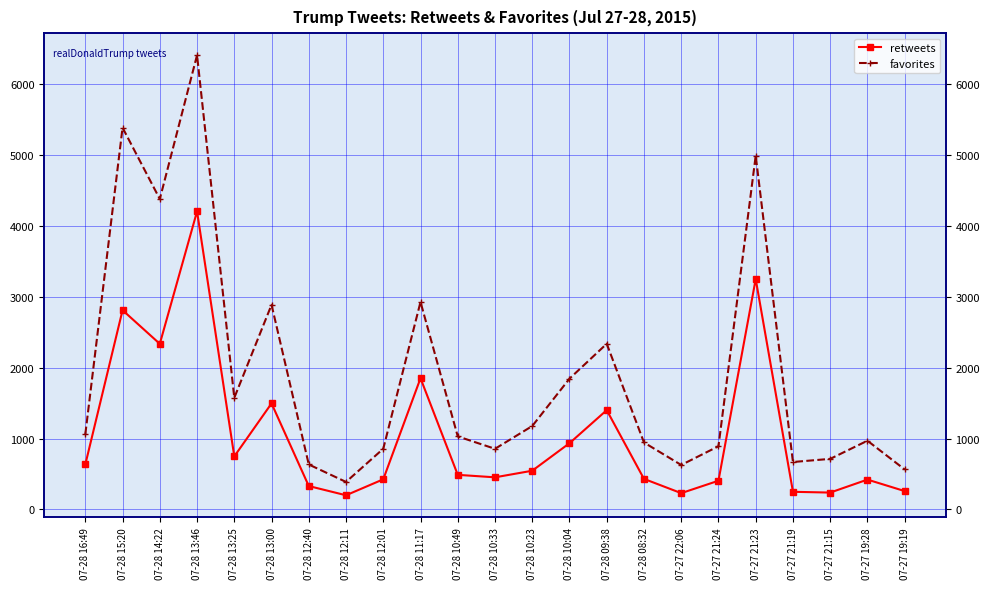

Rank the series by their average value, from lowest to highest.

retweets, favorites